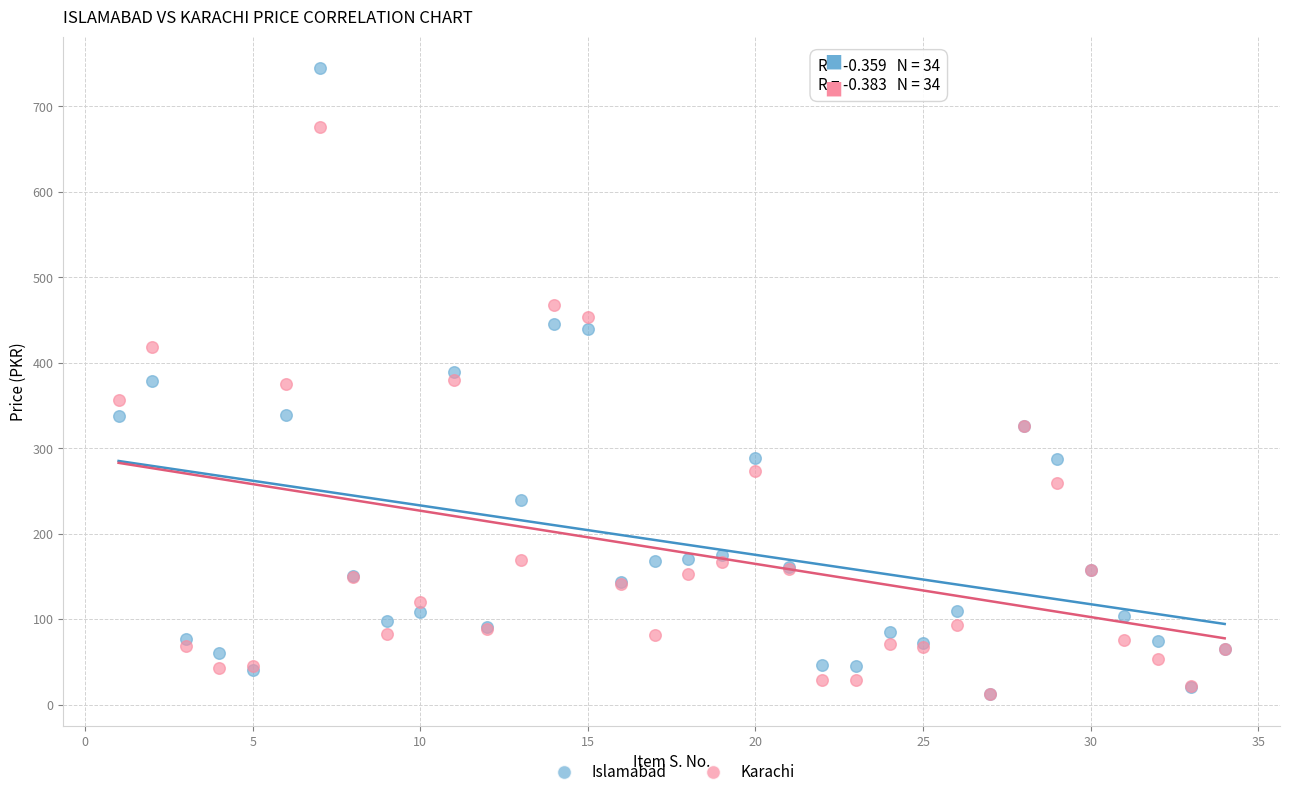

Which series reaches the maximum Y coordinate?

Islamabad